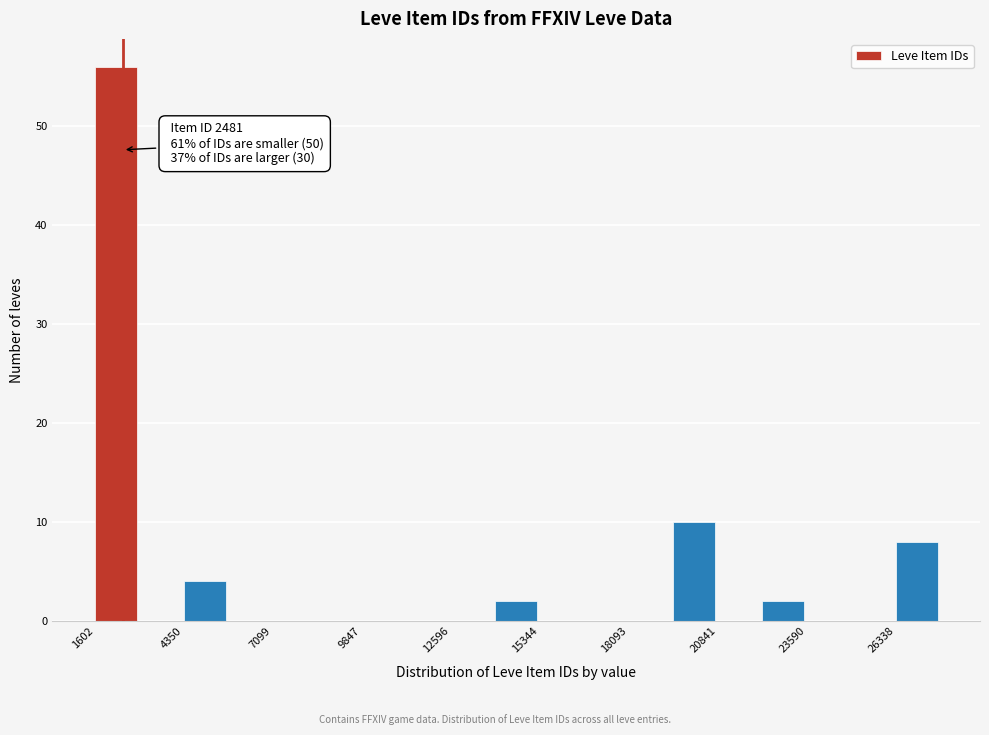

Around what value on the x-axis is the tallest bar? Give the approximate position of its centre, as read against the axis.

2500